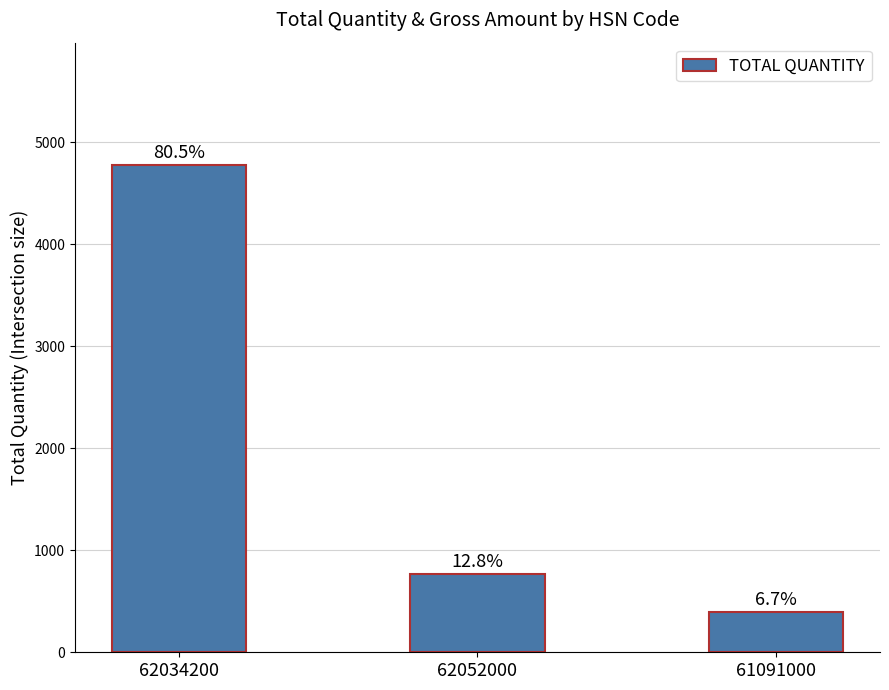

Which label corresponds to the largest value in the chart?

62034200